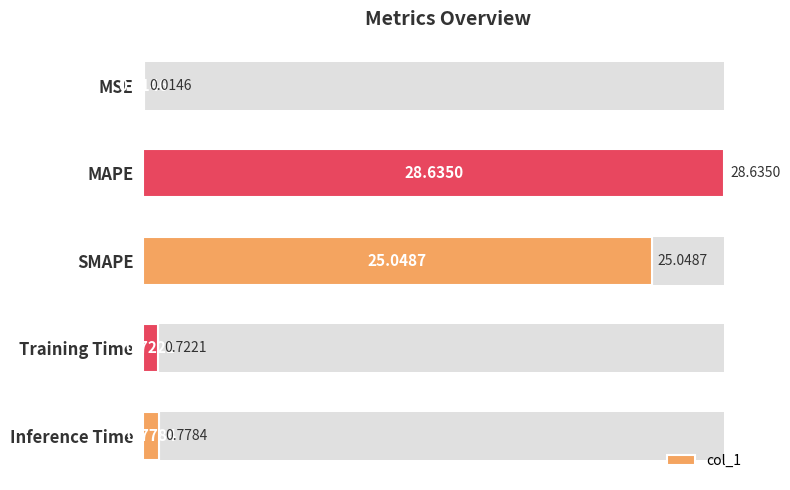

How many bars are there in total?

5